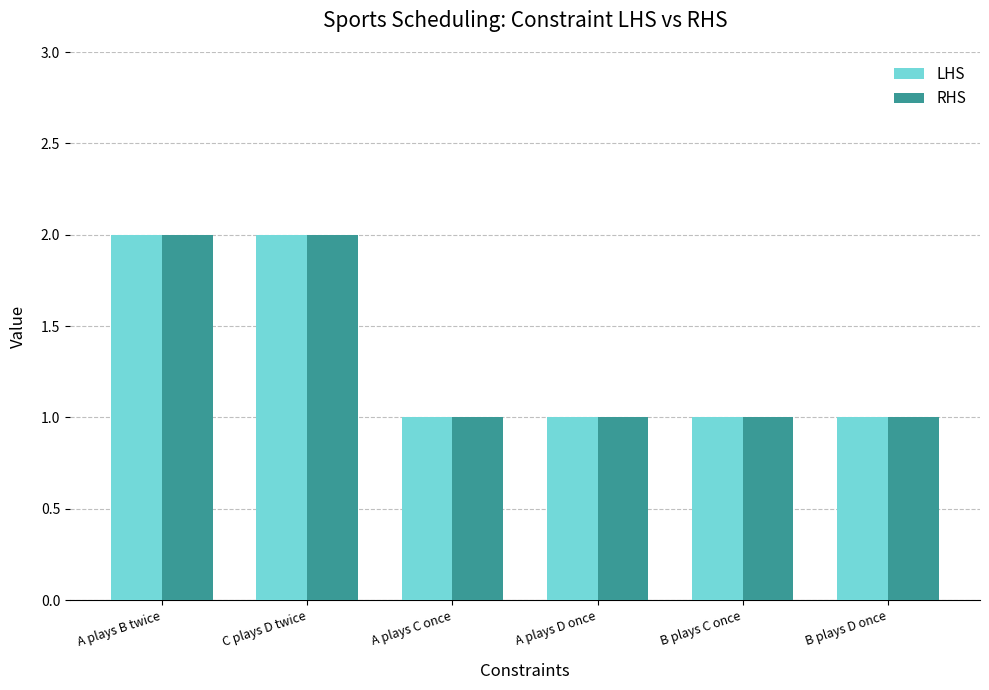

The value of RHS at B plays D once is 2. True or false?

False